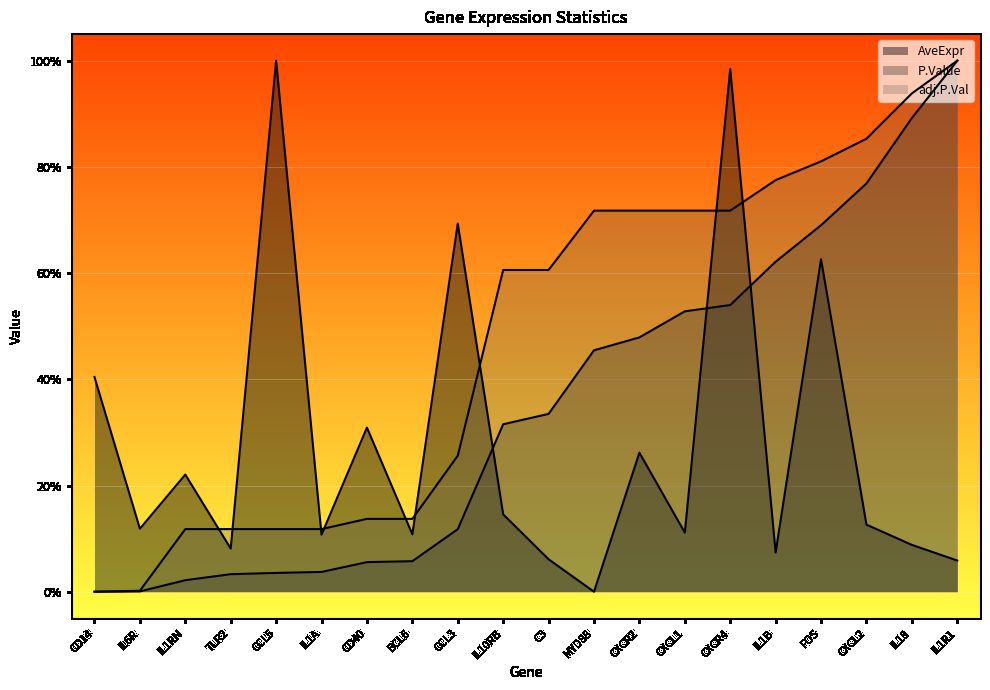

True or false: adj.P.Val has more than 2 points higher than both neighbors.

False